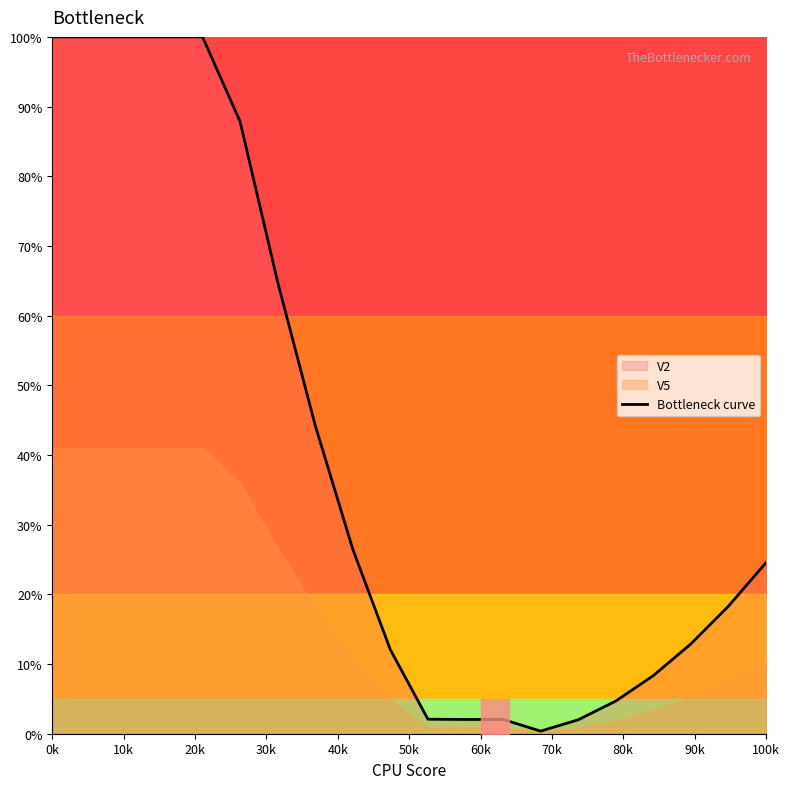

How many categories are shown in the chart?

20